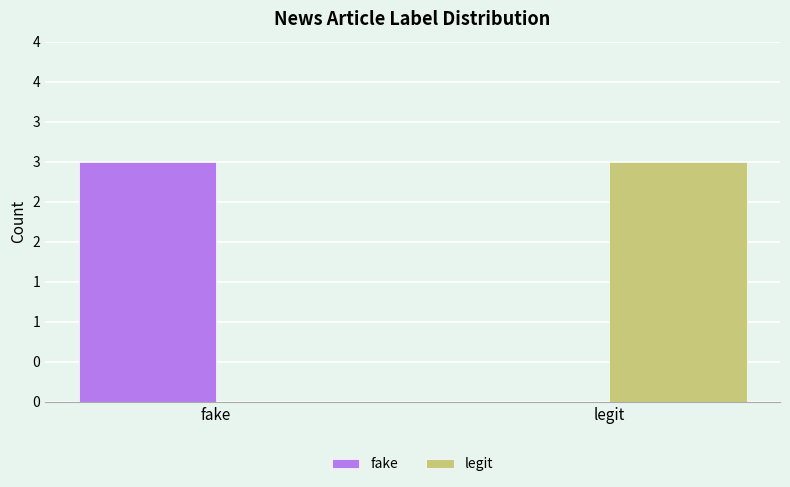

Is the value of legit at legit greater than the value of fake at legit?

Yes